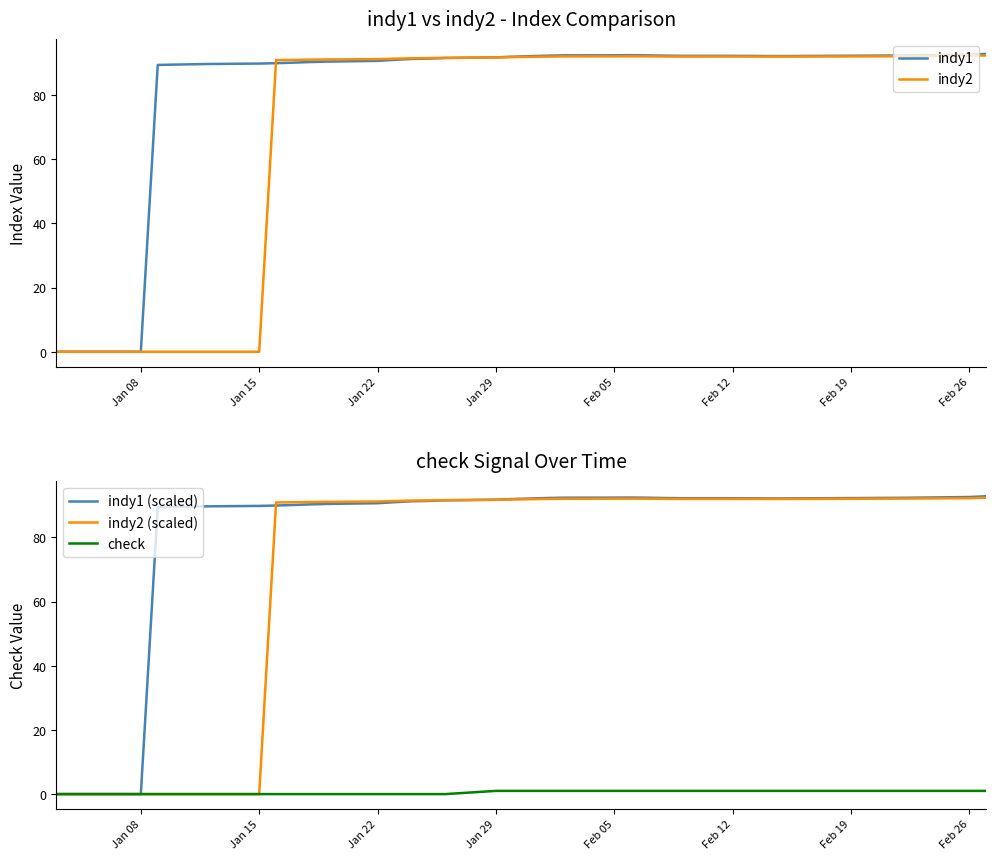

The indy1 series shows 151.0 at Jan 15. True or false?

False